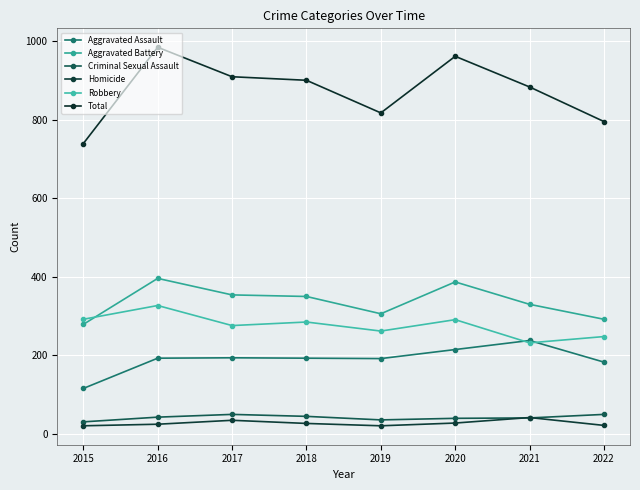

Which series changed the most between 2017 and 2021?

Aggravated Assault